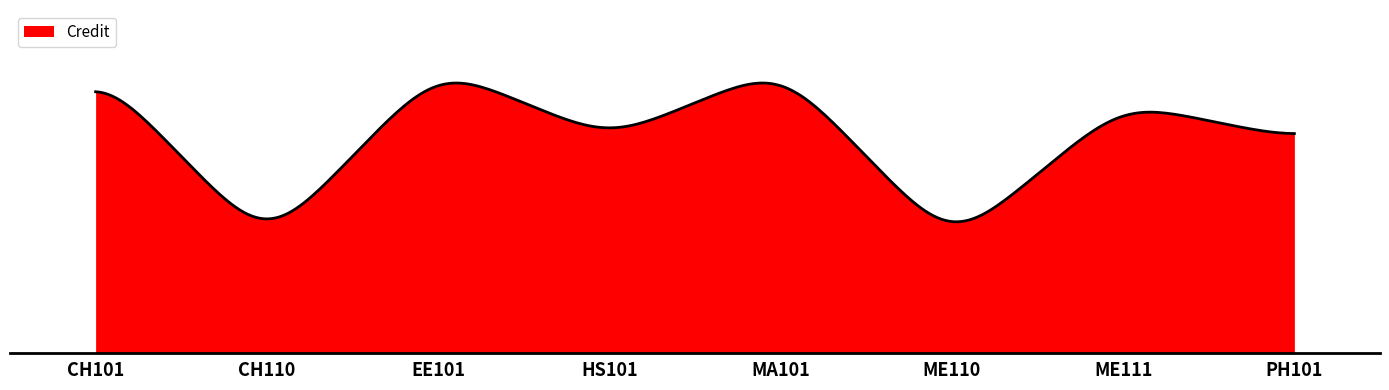

Is this an area chart (filled region under the line)?

Yes